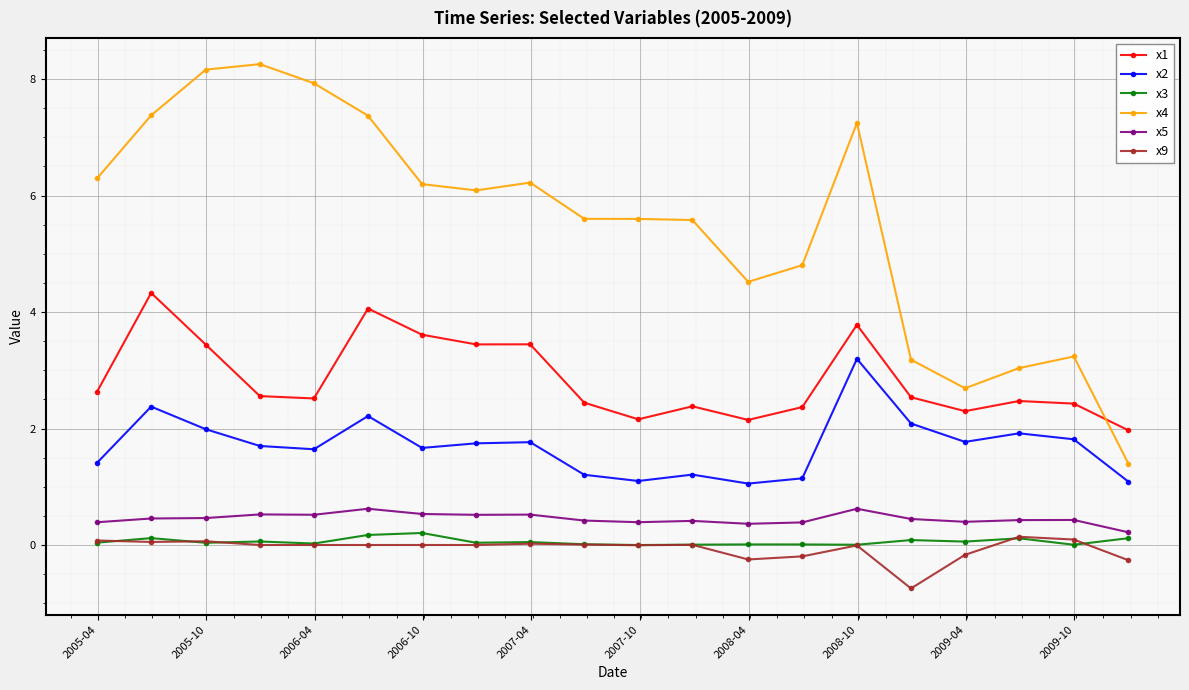

What is the lowest value of the x9 series?

-0.7